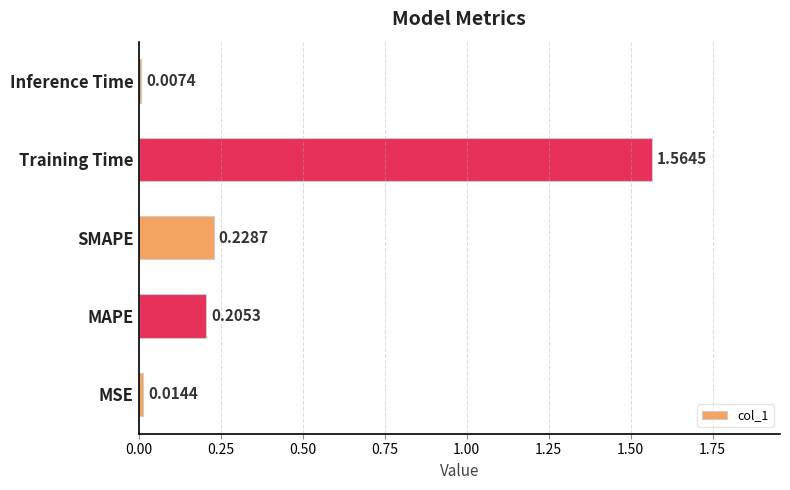

What is the sum of all values?

2.0